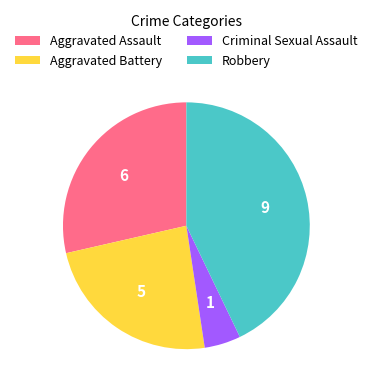

Rank the categories by value from lowest to highest.

Criminal Sexual Assault, Aggravated Battery, Aggravated Assault, Robbery